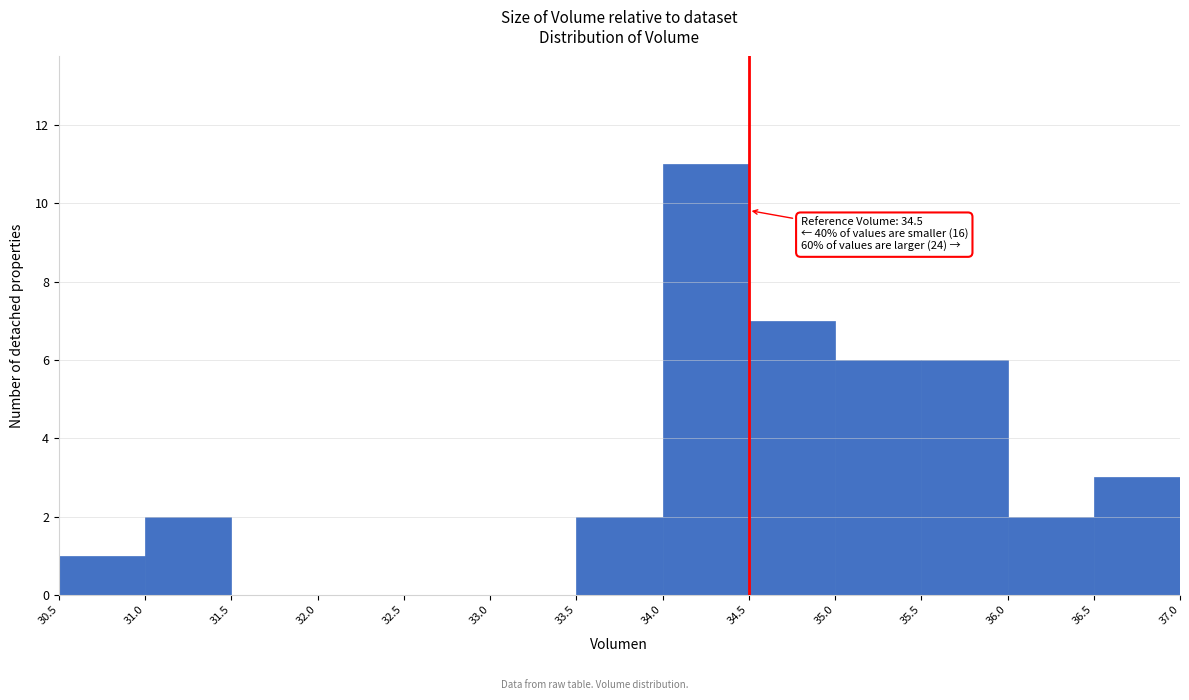

Over which range of the x-axis is the bar tallest?

34.0 to 34.5